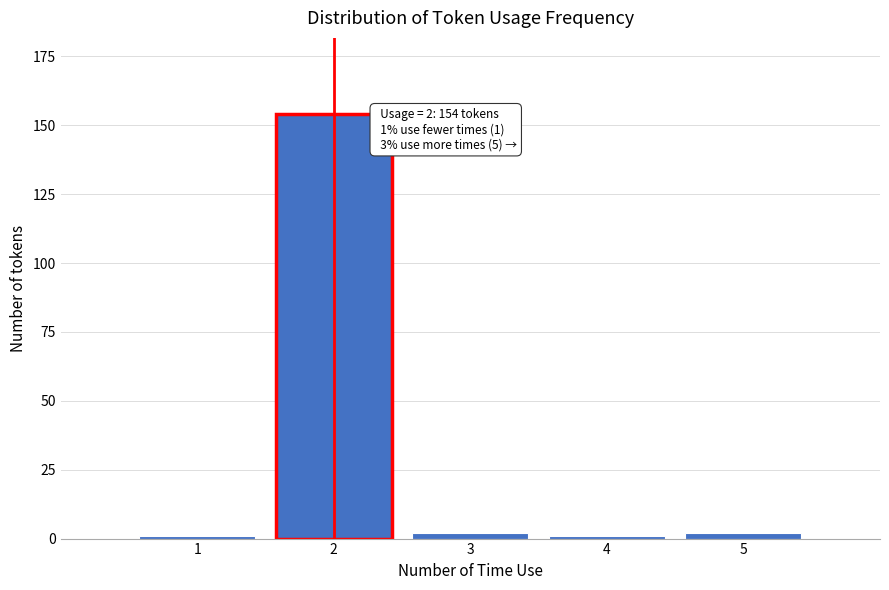

Reading left to right, list all the values displayed in this chart.

1	154	2	1	2